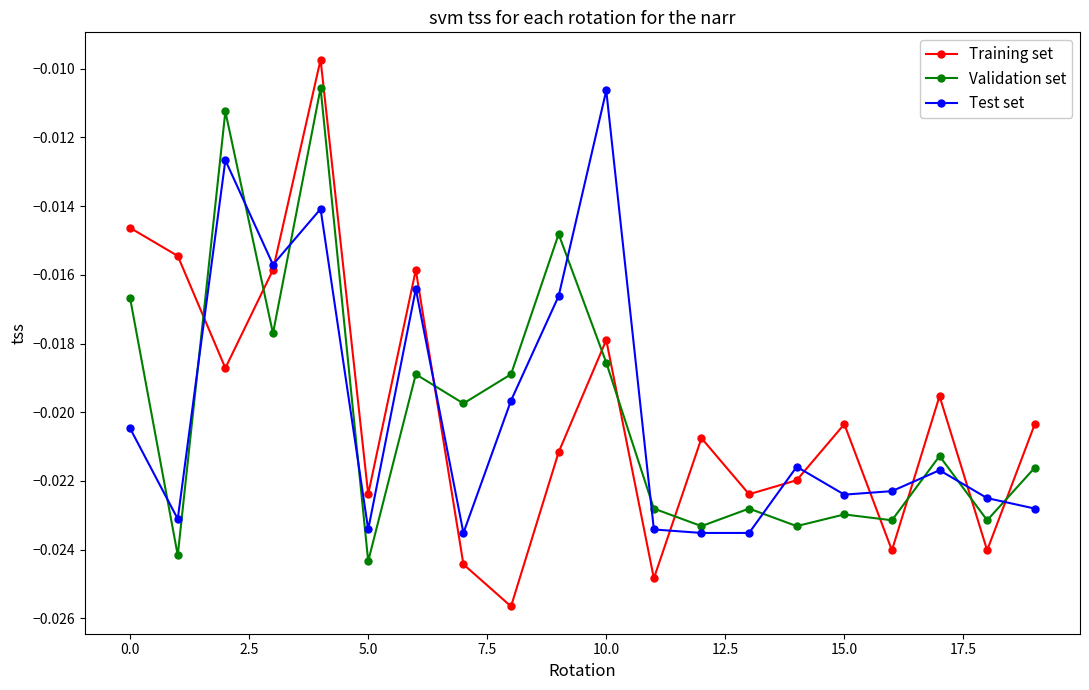

Which series has the widest spread of values?

Training set